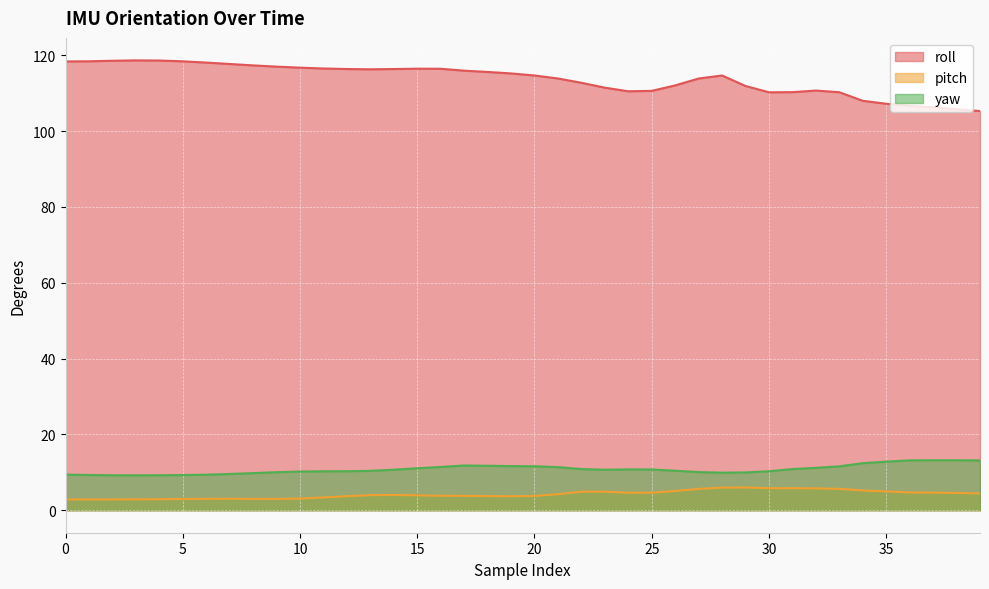

What is the total value across all series at 36?

124.5